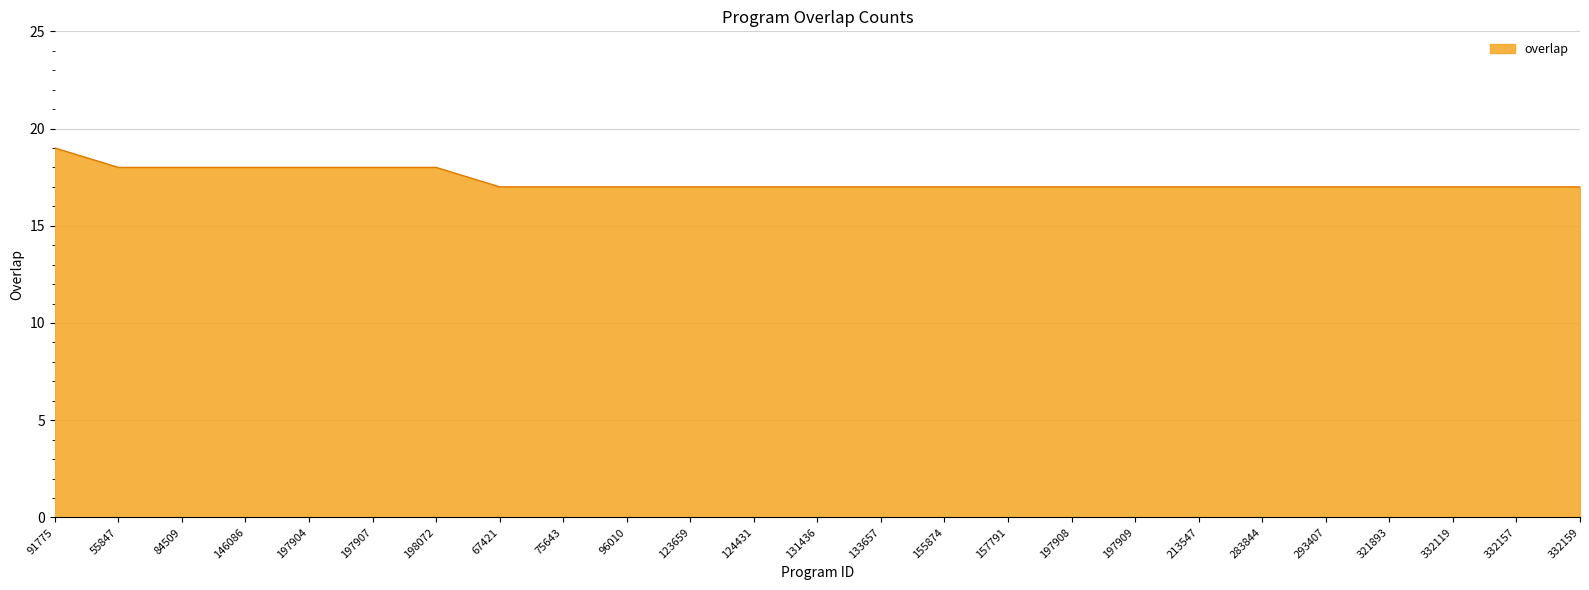

Is it true that the value at 332159 is 17?

True